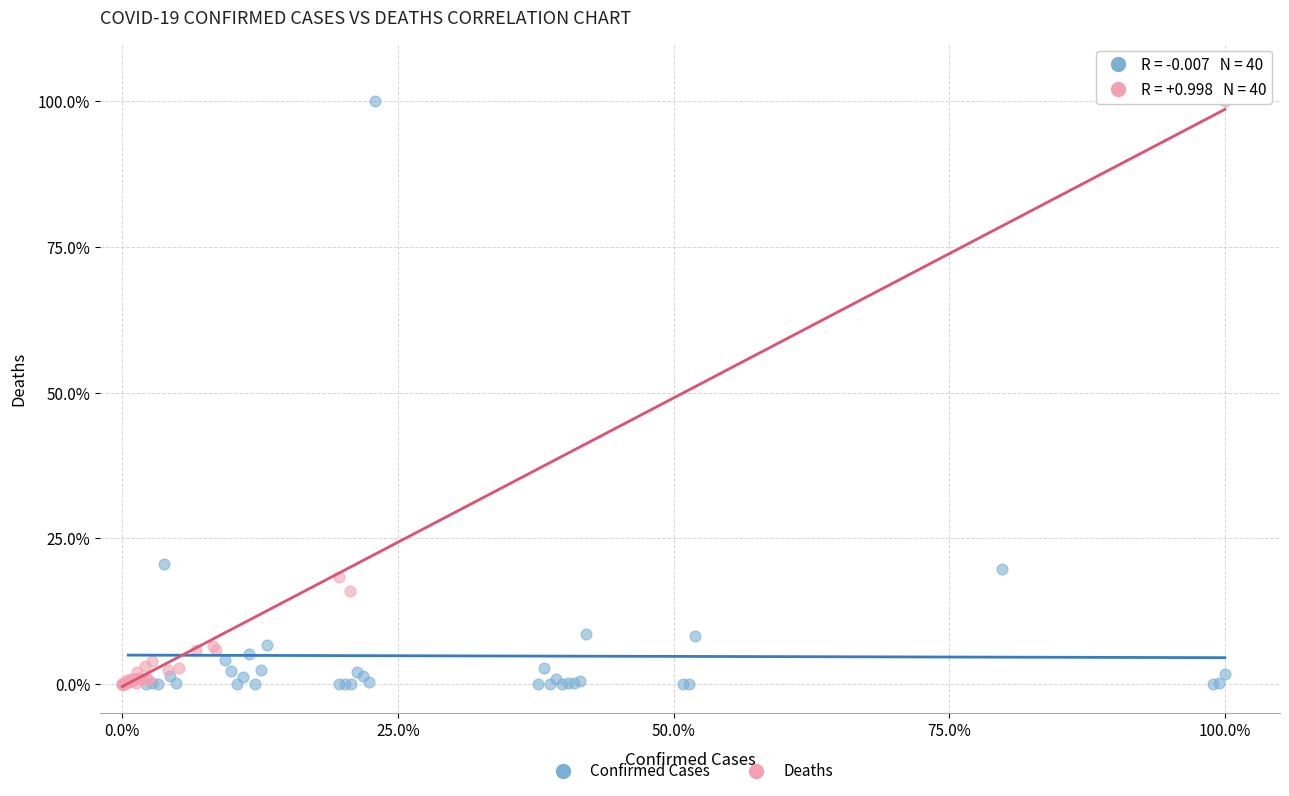

Which series has the widest spread of Y values?

Deaths